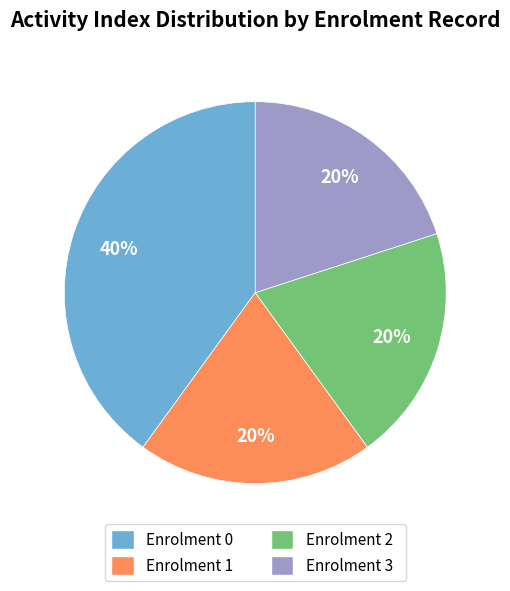

The Enrolment 1 slice represents 20% of the pie. True or false?

True